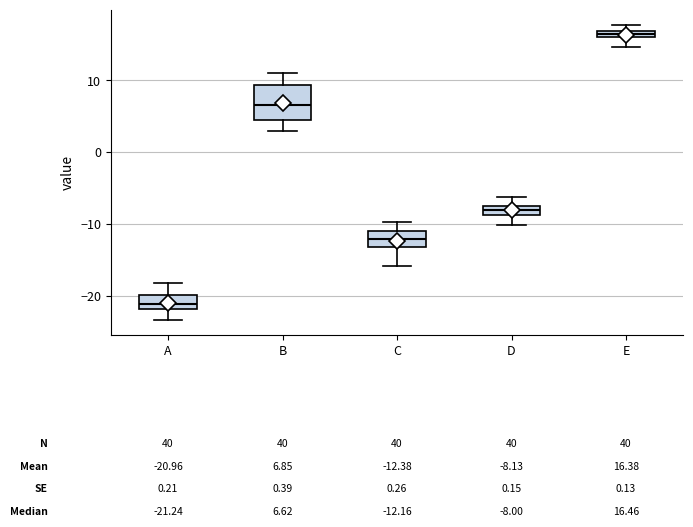

Which box has the highest median line?

E